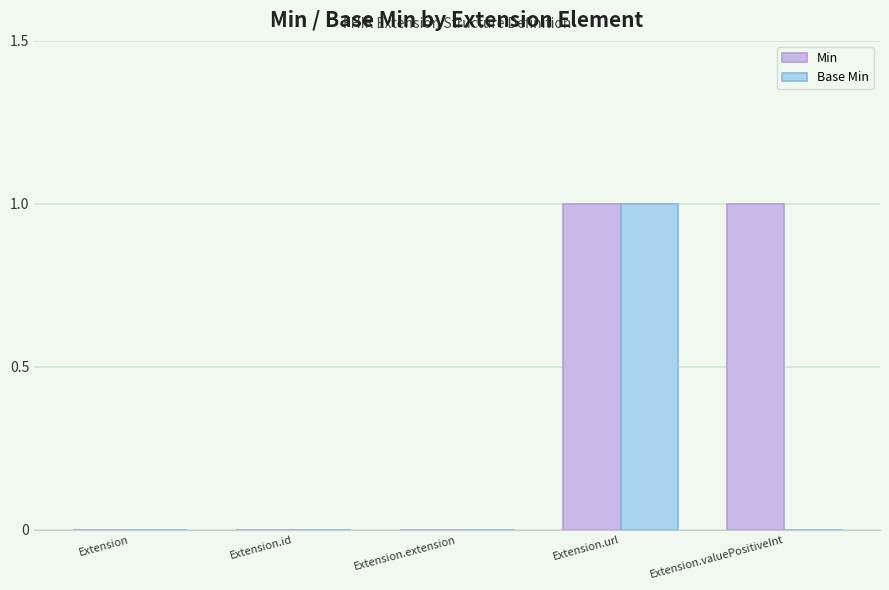

At which category is the sum across all series the highest?

Extension.url